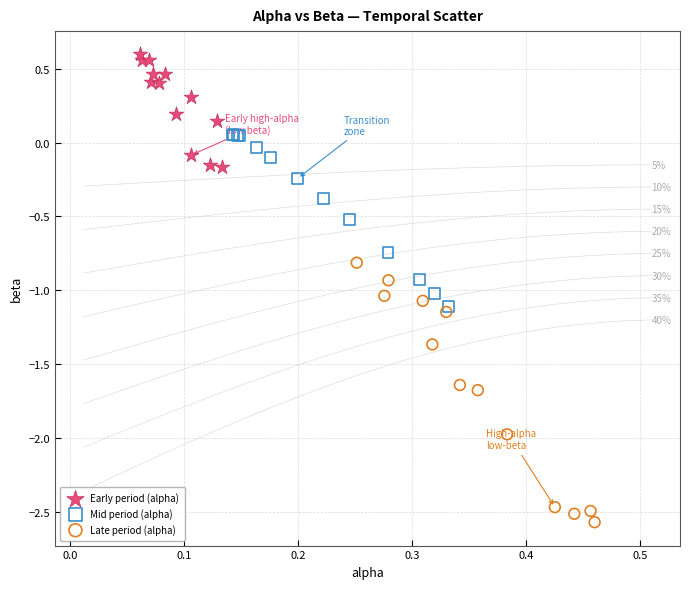

Which series reaches the maximum Y coordinate?

Early period (alpha)